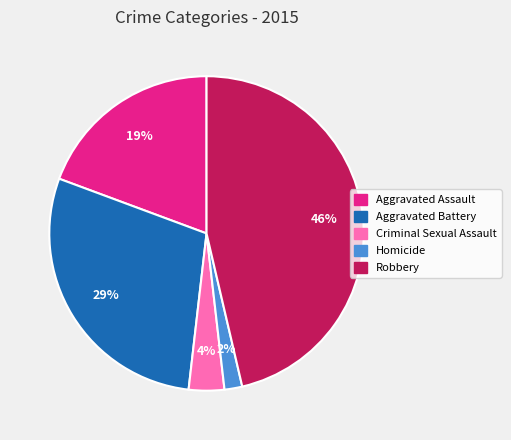

What is the ratio of the value at Aggravated Assault to the value at Aggravated Battery?

0.7